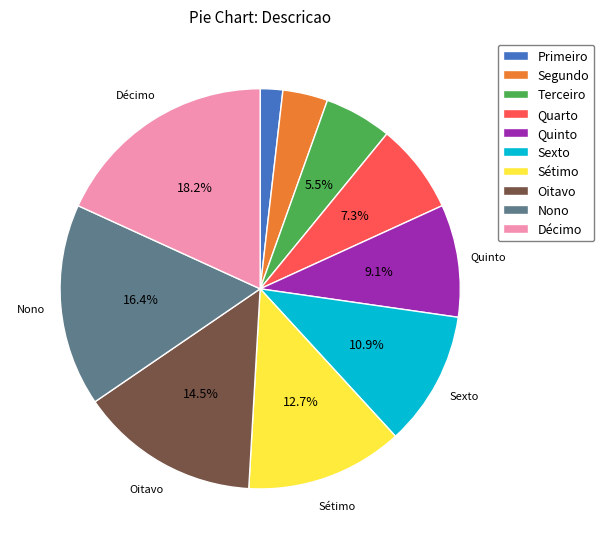

Between Décimo and Primeiro, which is larger?

Décimo